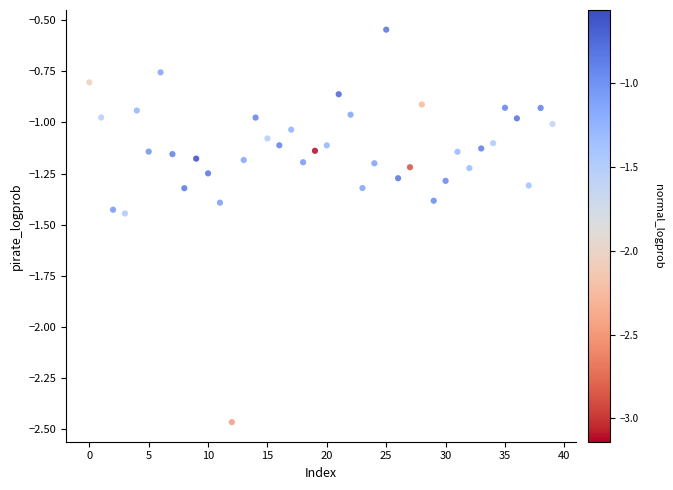

What is the range of Y values (max minus min)?

1.9